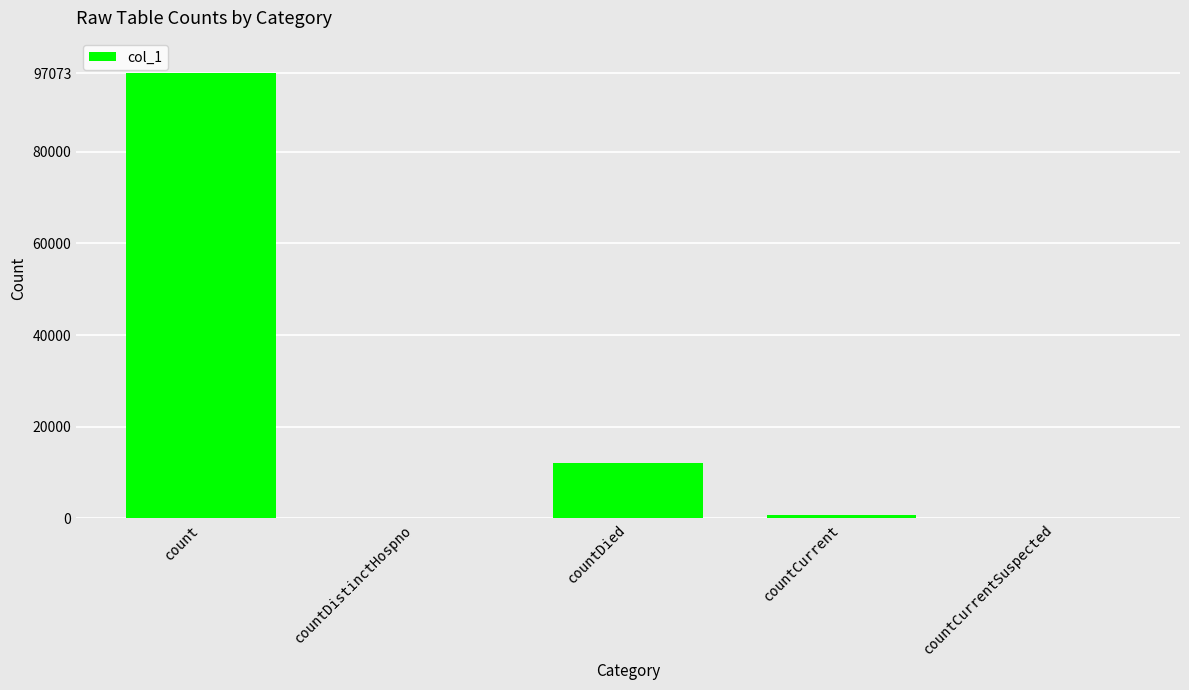

Is it true that the value at countCurrent is 780?

True